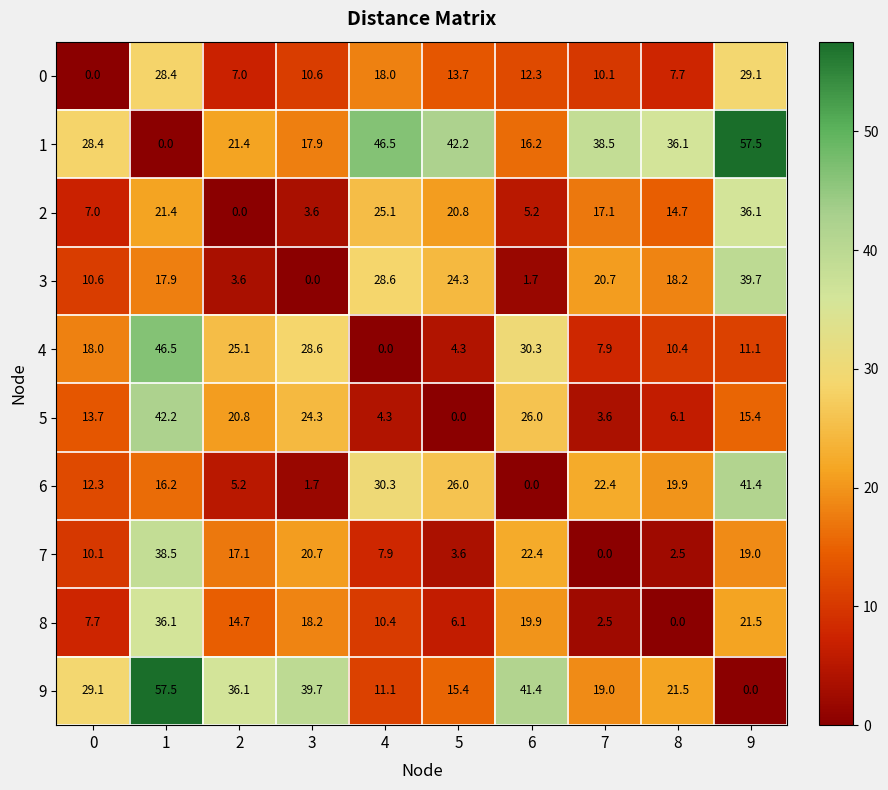

The 9 series shows 34.9 at 1. True or false?

False